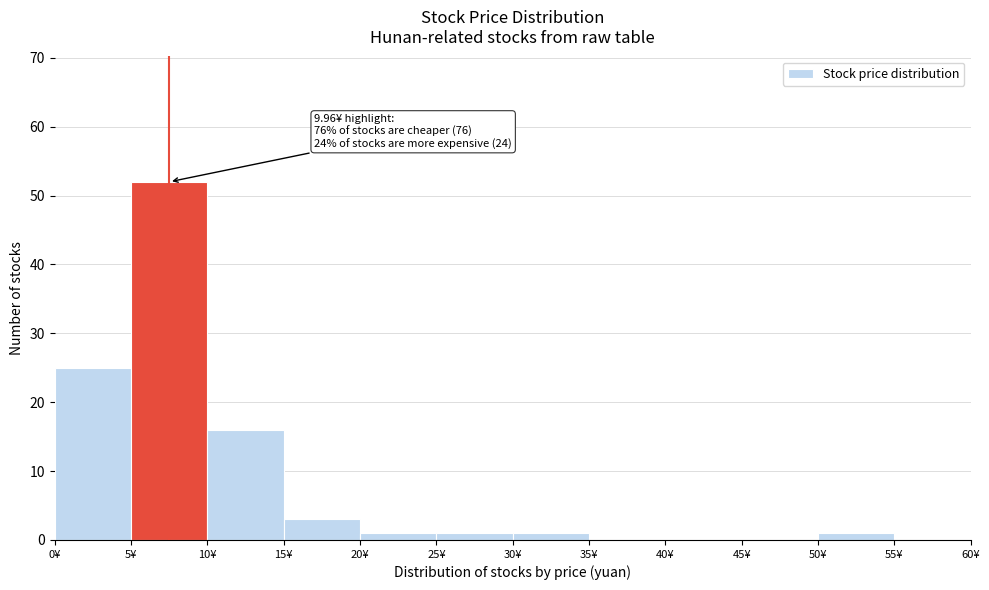

Which range on the x-axis has the tallest bar?

5 to 10